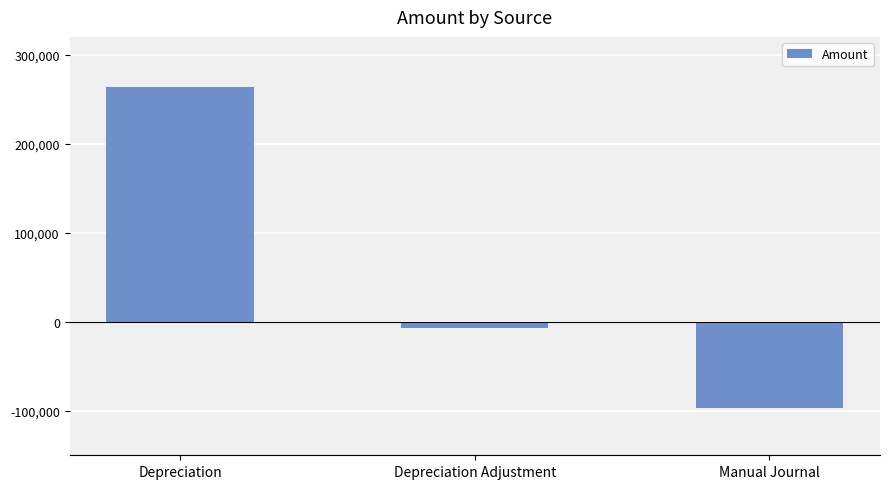

How many values are below zero?

2